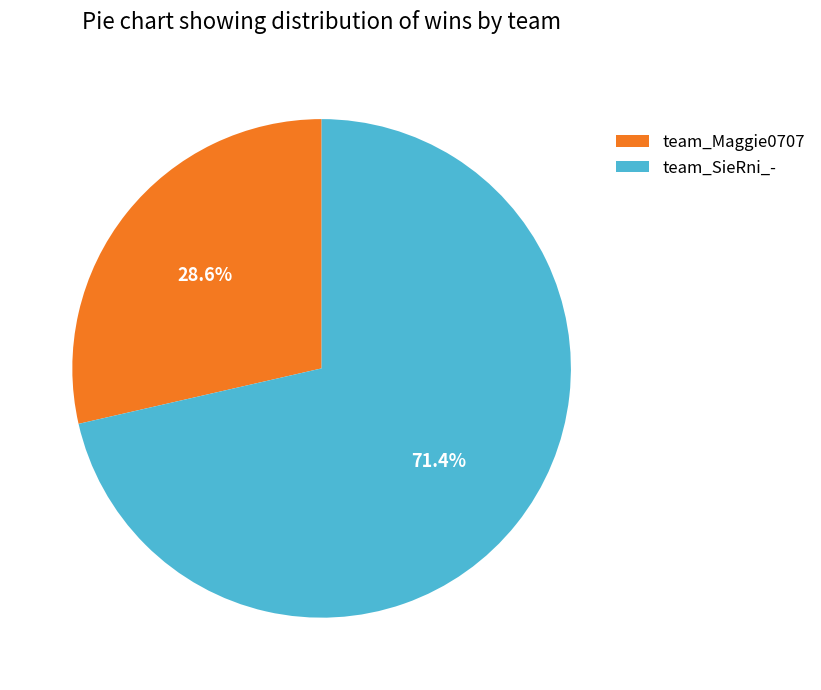

To the nearest percent, what is the average slice percentage?

50%